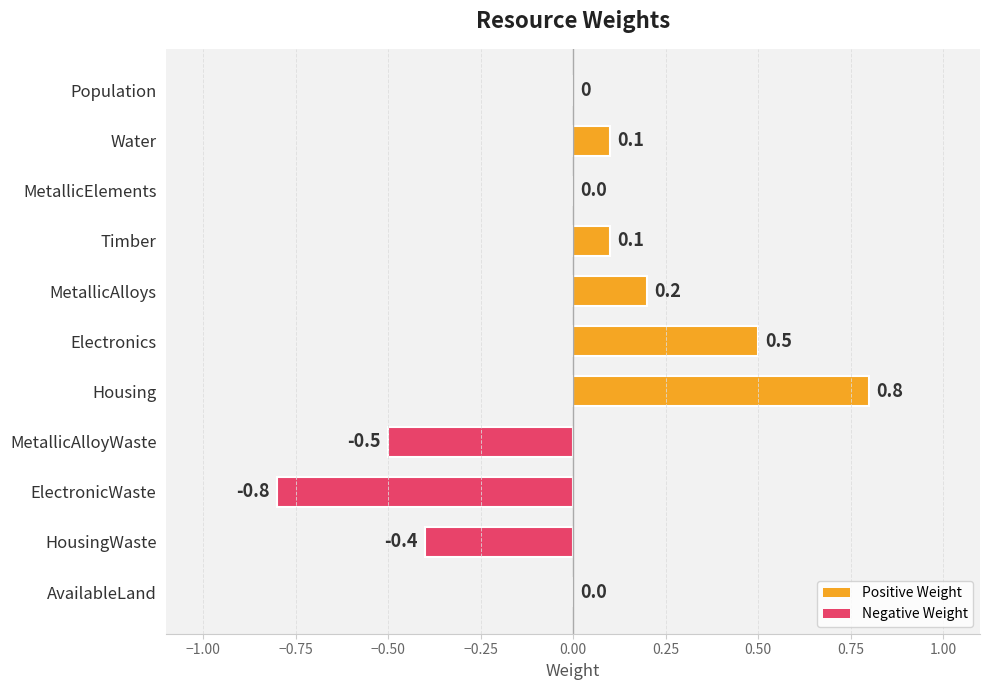

How many series are shown in this chart?

1